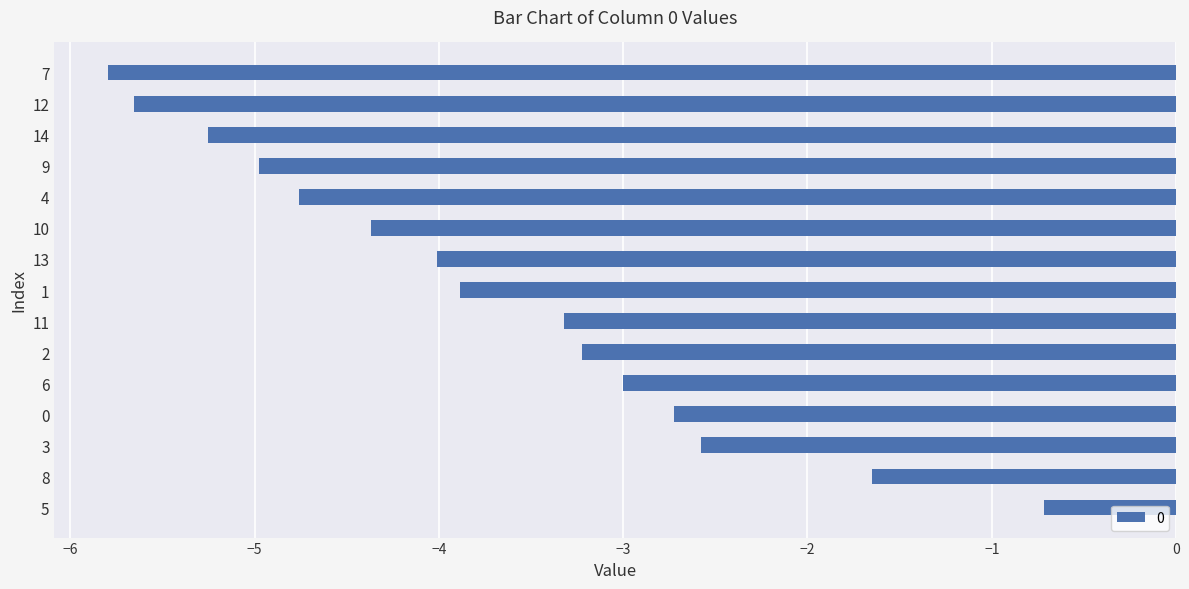

What is the maximum value shown in the chart?

-0.7